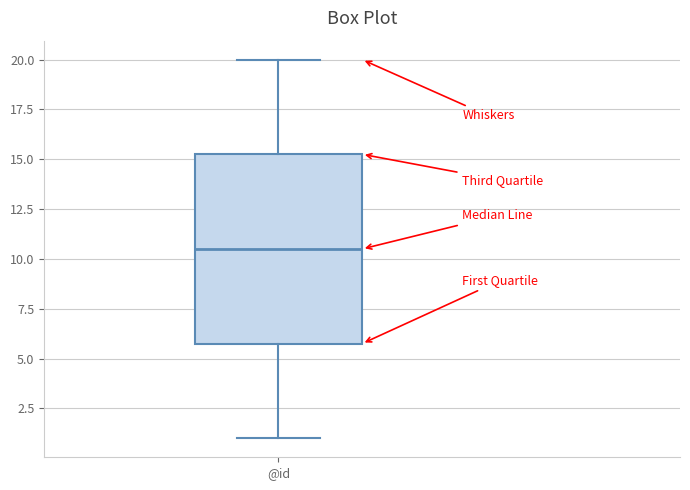

Read this box plot against the y-axis: the position of the median line, the range covered by the box, and the ends of both whiskers. The values are not printed on the chart, so give them approximately, as read against the axis.

median 10.5, box 6.0 to 15.5, whiskers 1.0 to 20.0